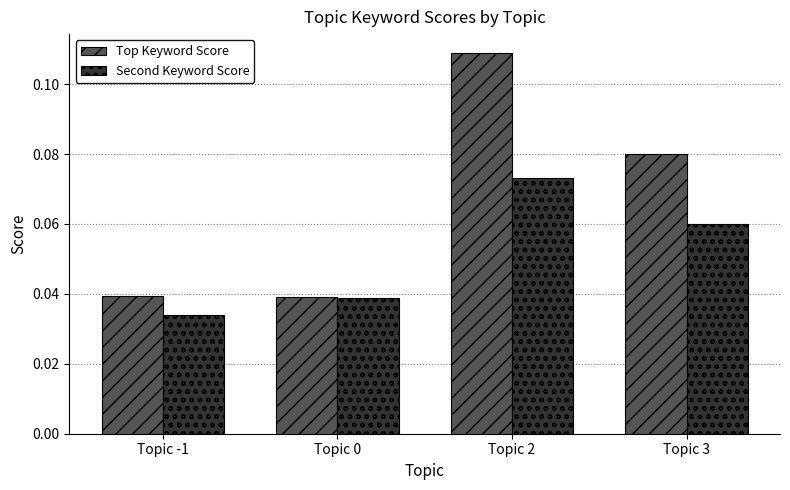

What is the label of the 3rd bar from the left?

Topic 2